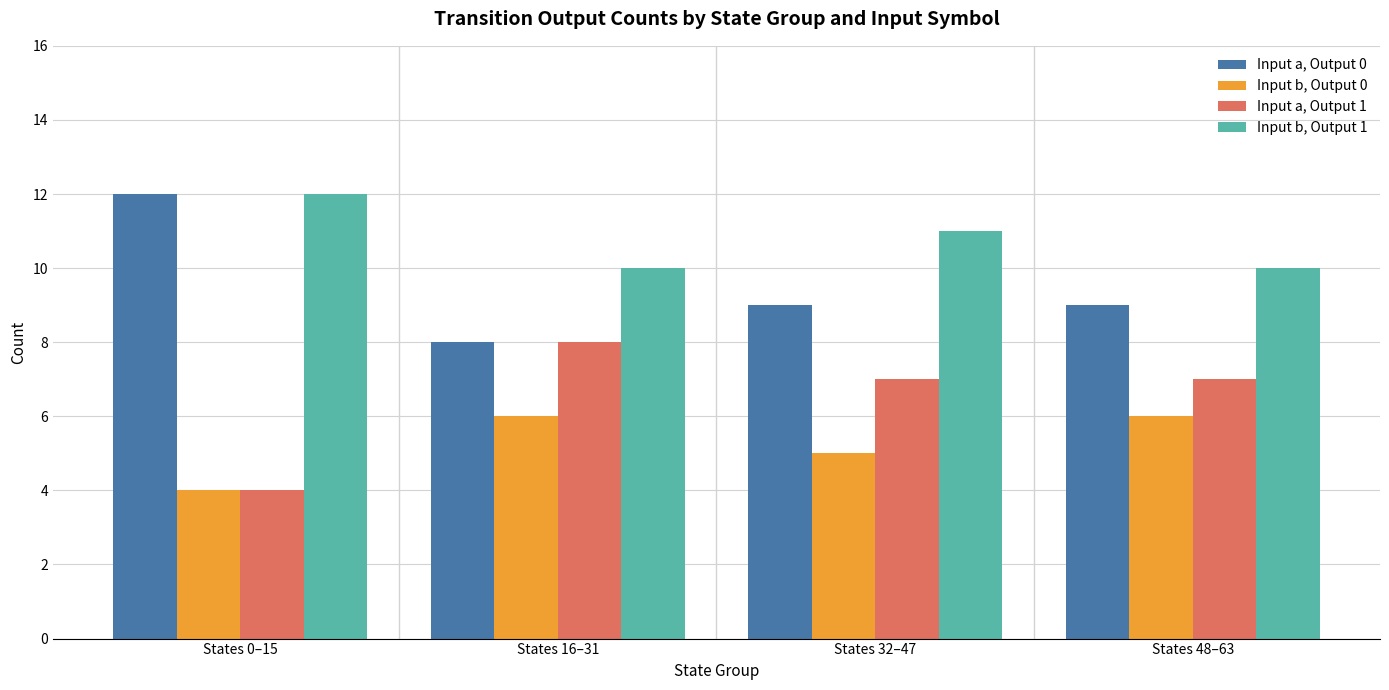

True or false: Input b, Output 0 has a value of 6 at States 48–63.

True